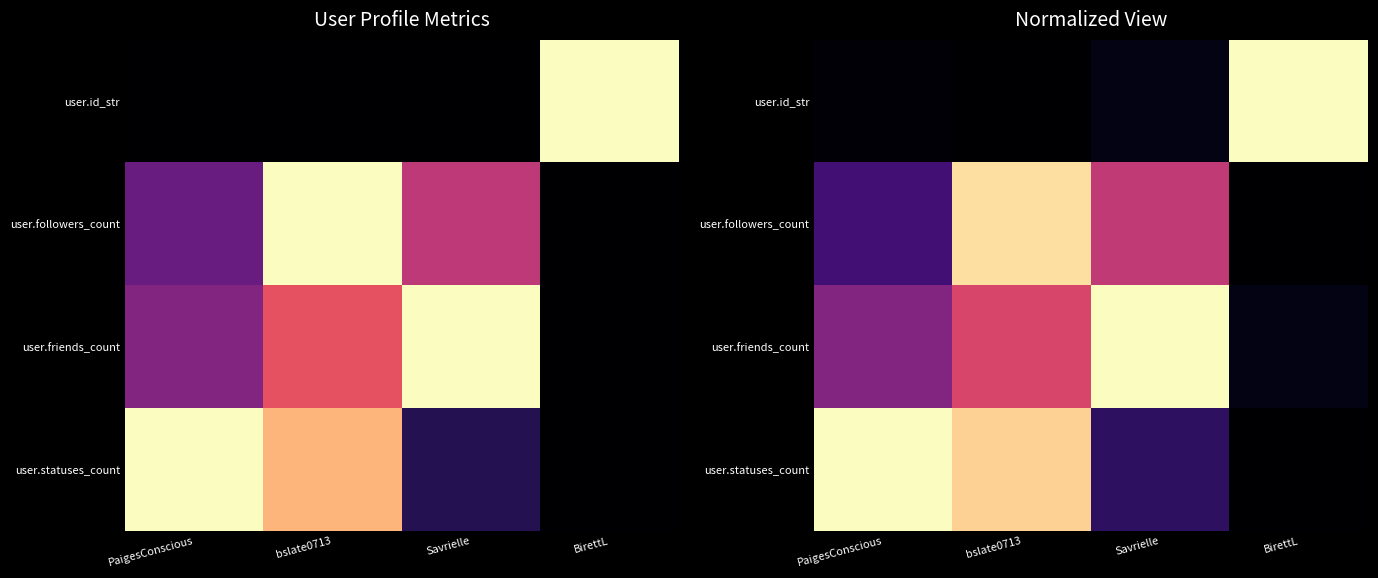

Between bslate0713 and Savrielle, which is larger?

Savrielle